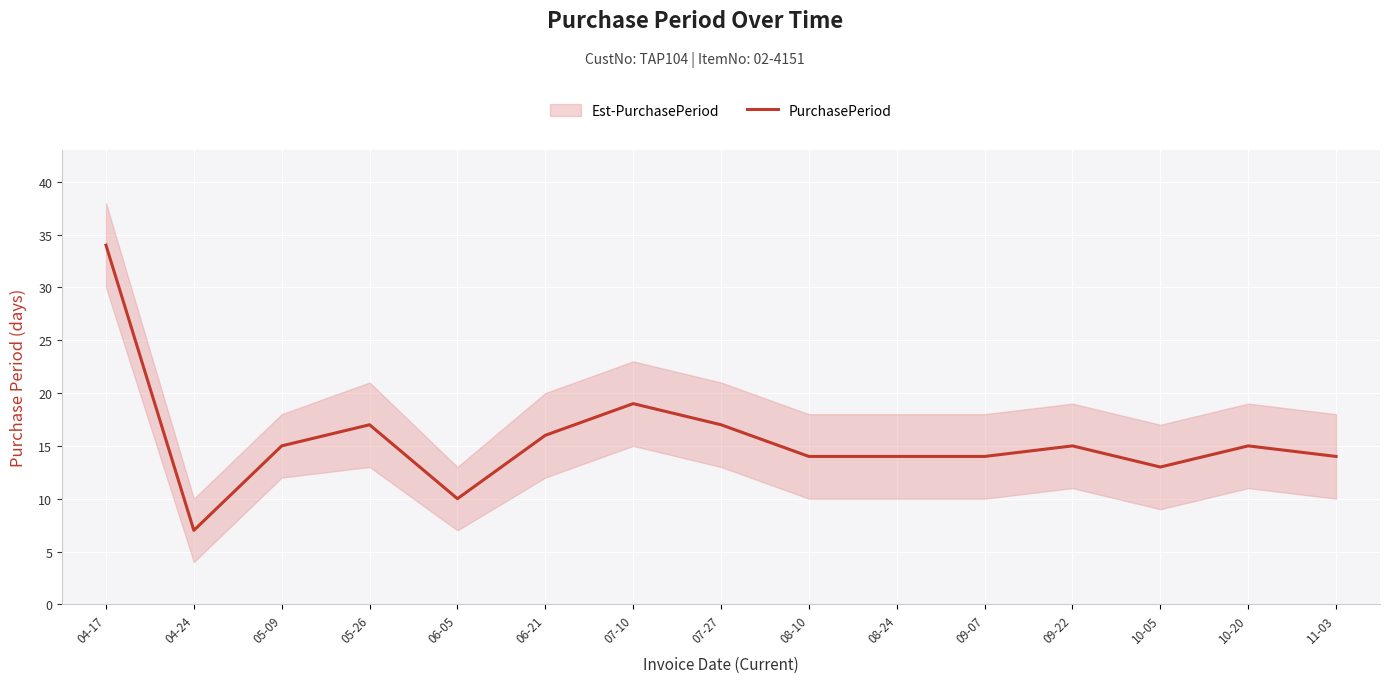

Where is the data nearest to the value 20?

07-10